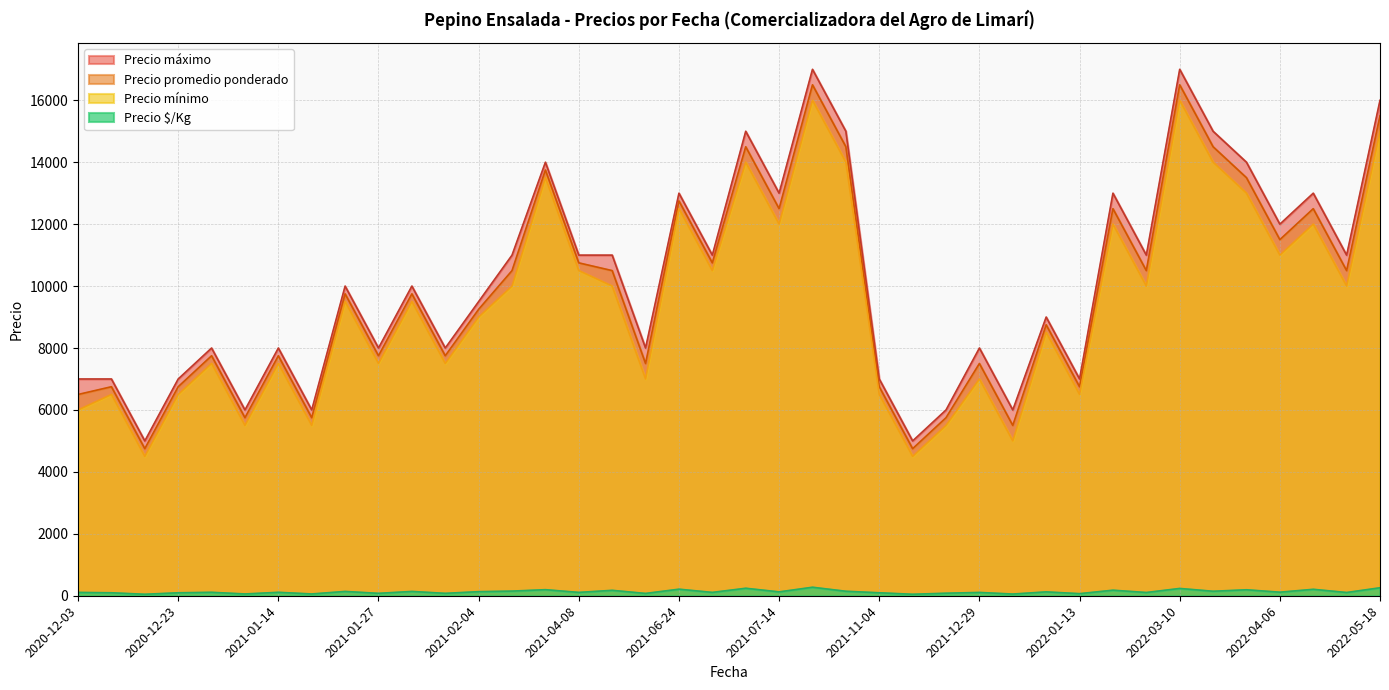

What is the lowest value of the Precio máximo series?

5000